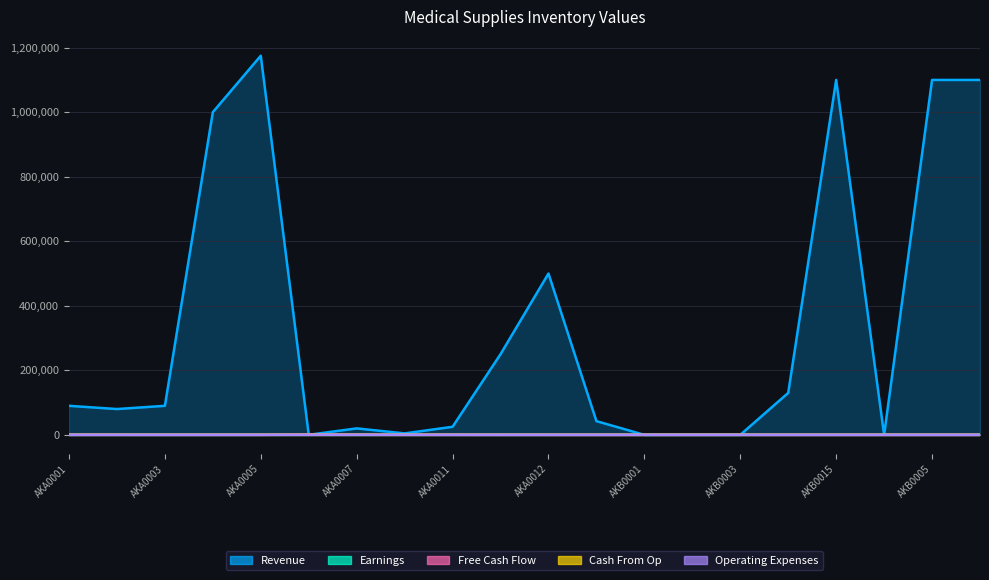

What value does the Free Cash Flow series have at AKA0009, to the nearest 10?

10